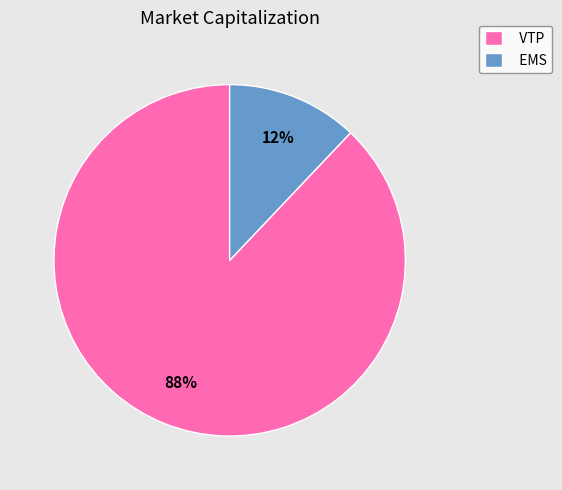

How many segments does this pie chart have?

2